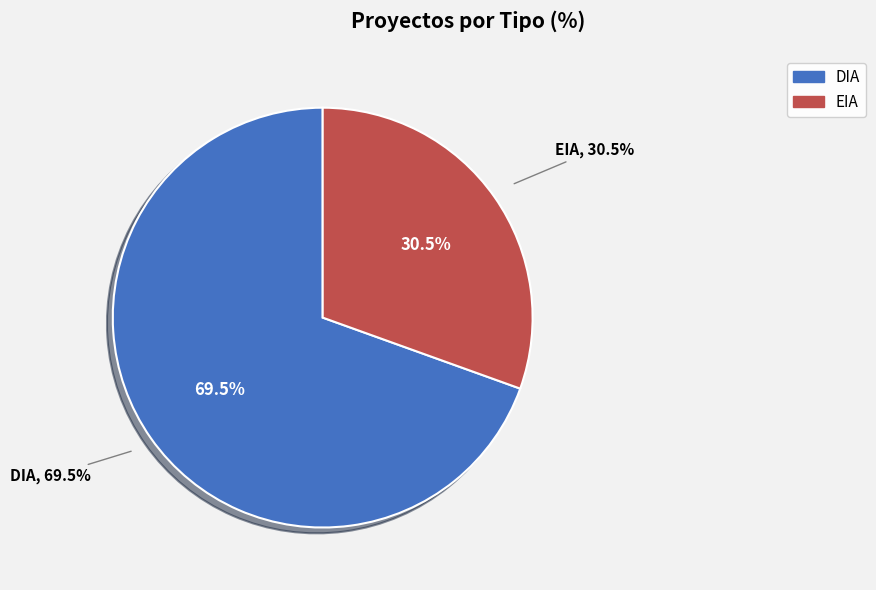

To the nearest percent, what is the difference between the EIA and DIA slice percentages?

39%